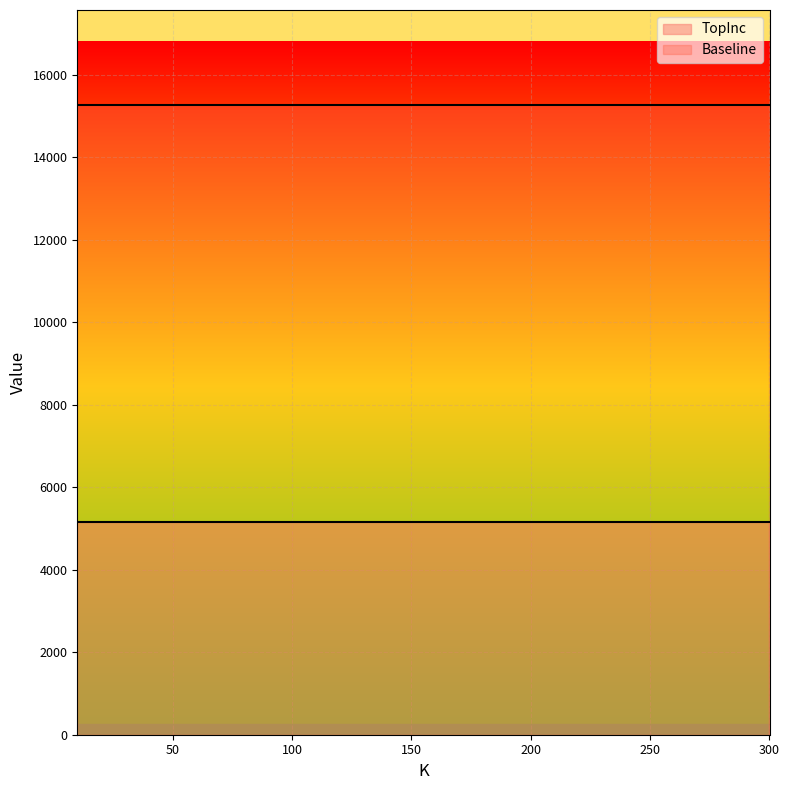

Reading left to right, extract all data points from this chart.

TopInc: 5164	5164	5164	5164	5164	5164	5164
Baseline: 15280	15280	15280	15280	15280	15280	15280